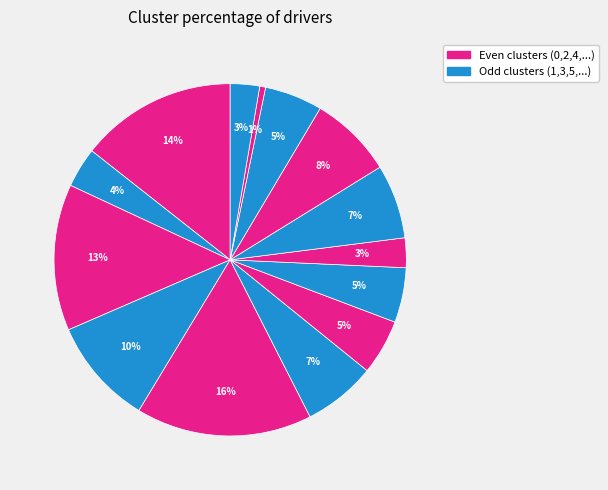

Does any single category account for the majority?

No